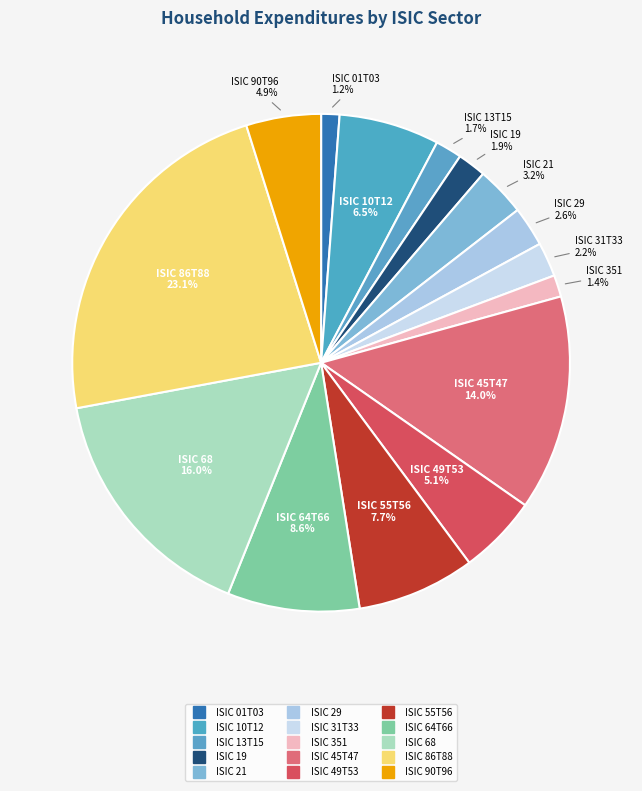

What is the largest slice in the pie chart?

ISIC 86T88